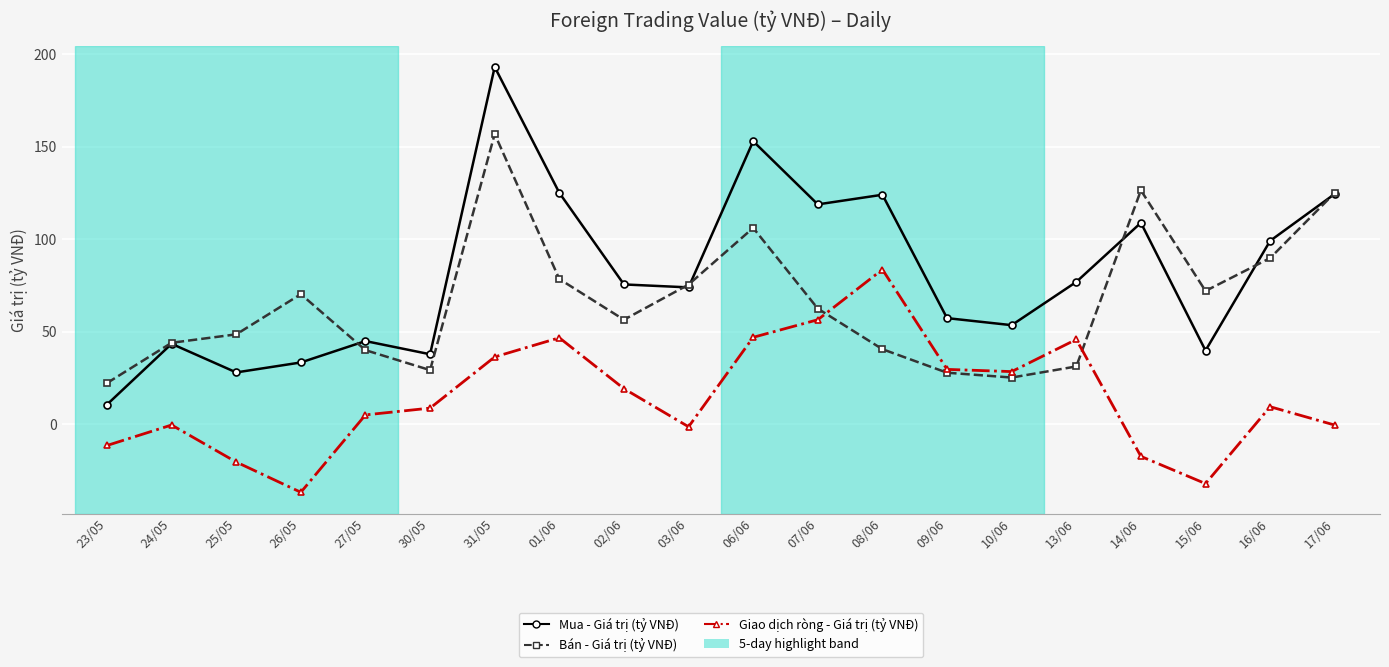

Which label corresponds to the largest value in the chart?

31/05